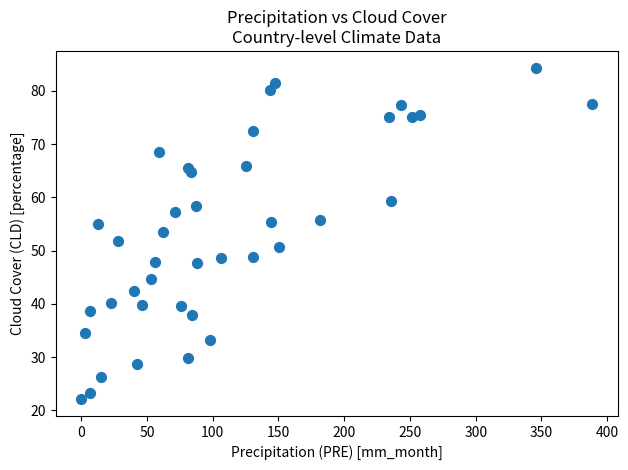

What is the range of X values (max minus min)?

388.5